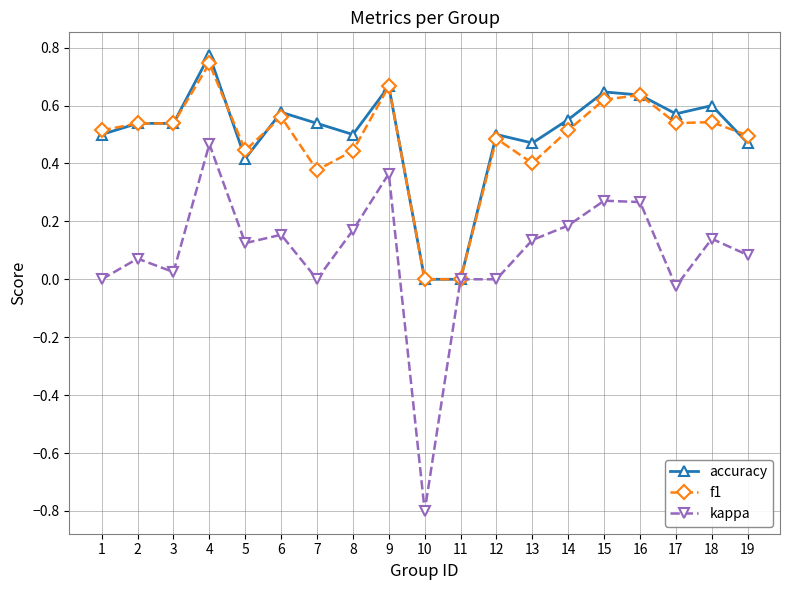

True or false: f1 has a value of 0.3 at 10.

False